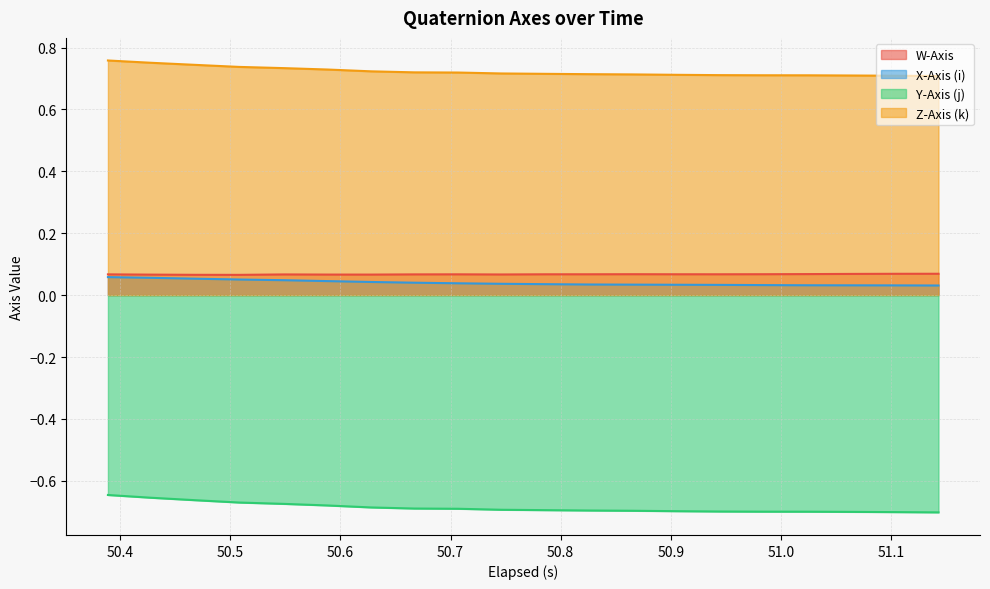

Which series has the largest total across all categories?

Z-Axis (k)